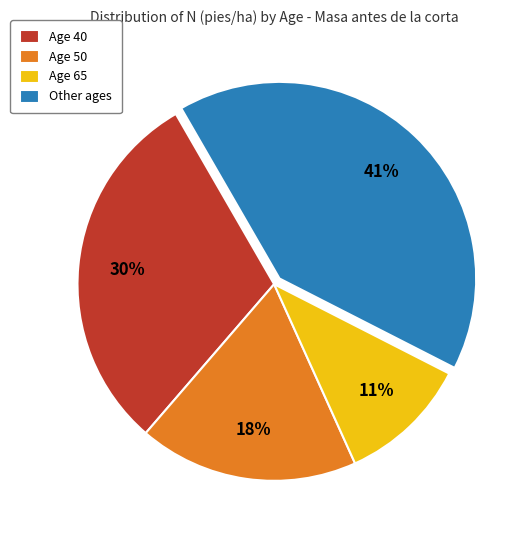

Combined, do Age 50 and Age 40 account for over 50%?

No